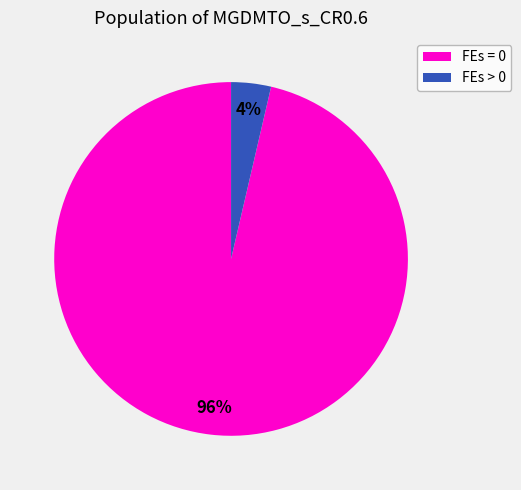

Which slice represents more than half of the pie?

FEs = 0